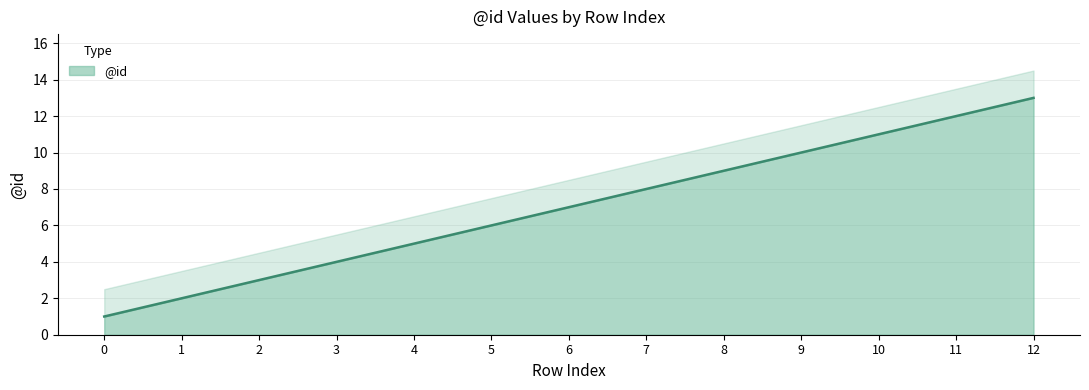

Approximately how many times larger is the value at 7 compared to 10?

0.7